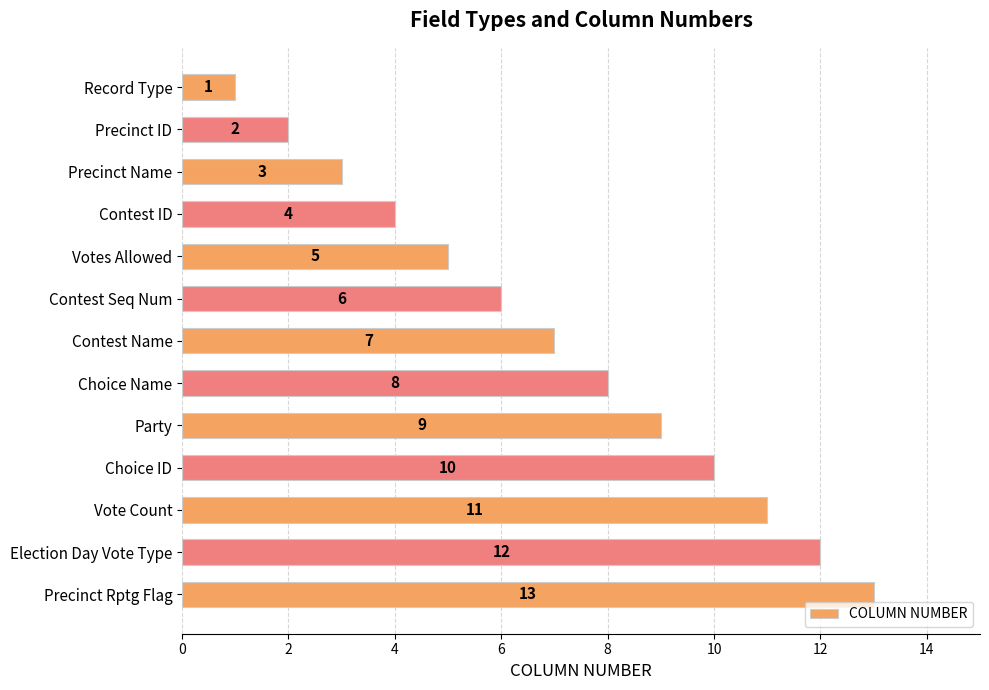

What is the value of the 2nd bar from the top?

2